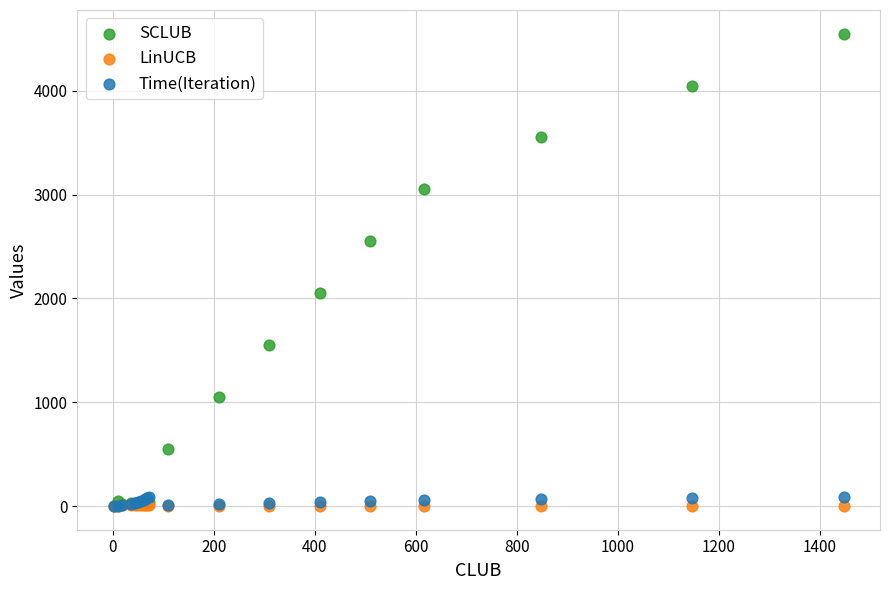

What are all the series names shown in the legend?

SCLUB, LinUCB, Time(Iteration)